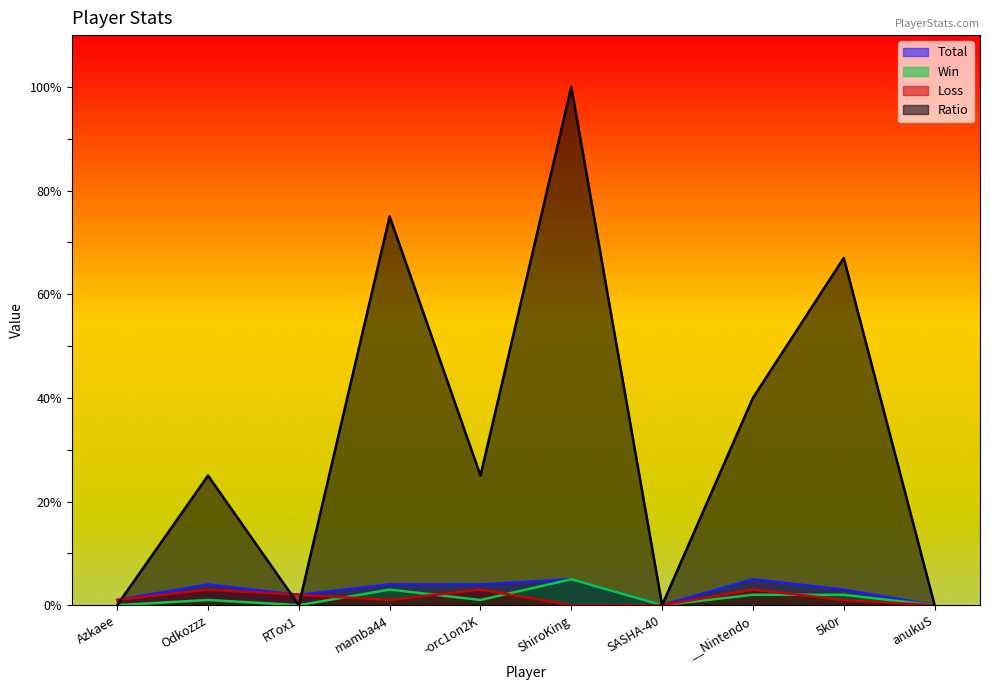

What is the label of the 9th point from the right?

Odkozzz